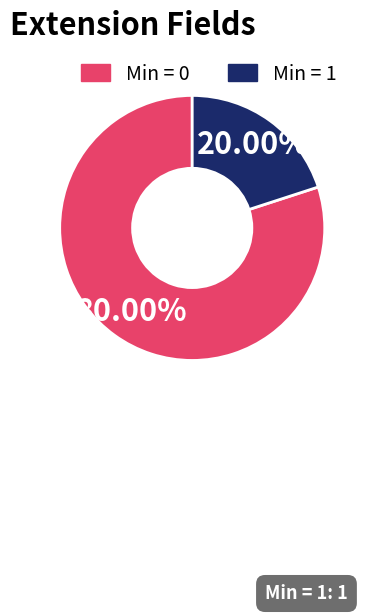

Does any single category account for the majority?

Yes